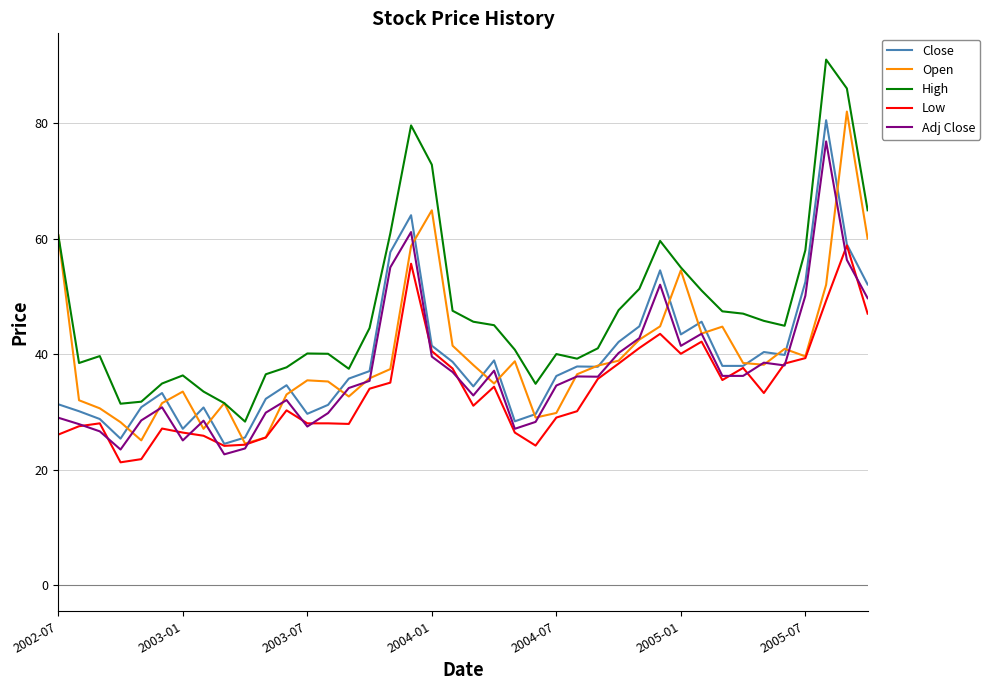

Which series has the largest total across all categories?

High